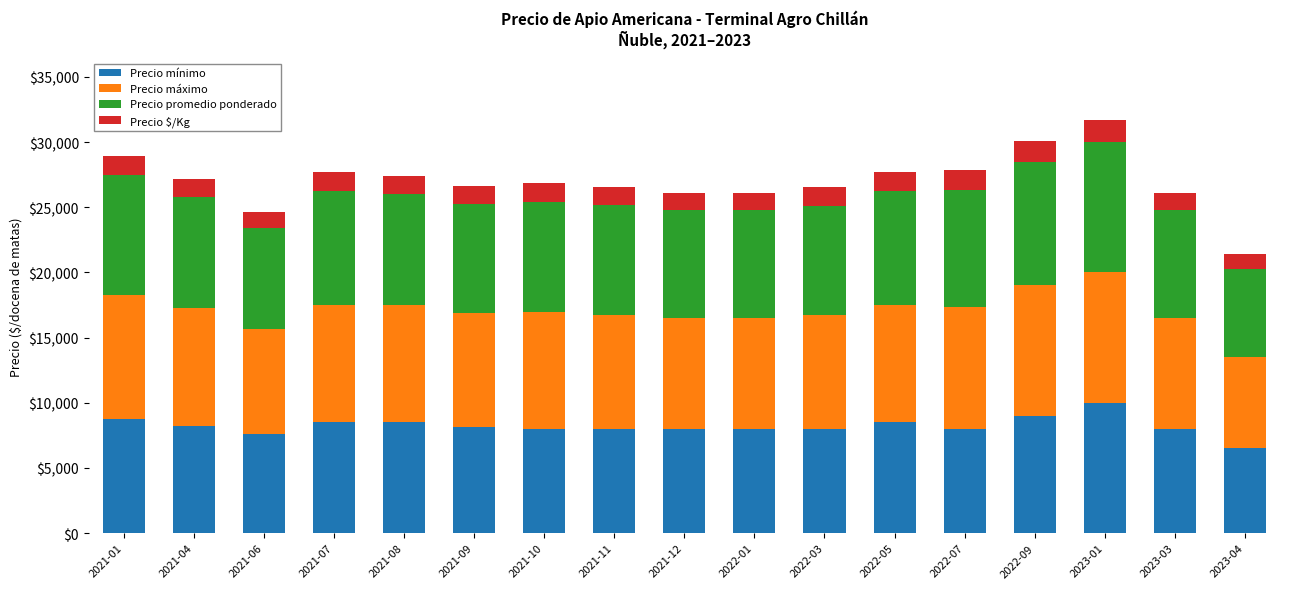

Is it true that Precio mínimo equals 2988 at 2021-06?

False